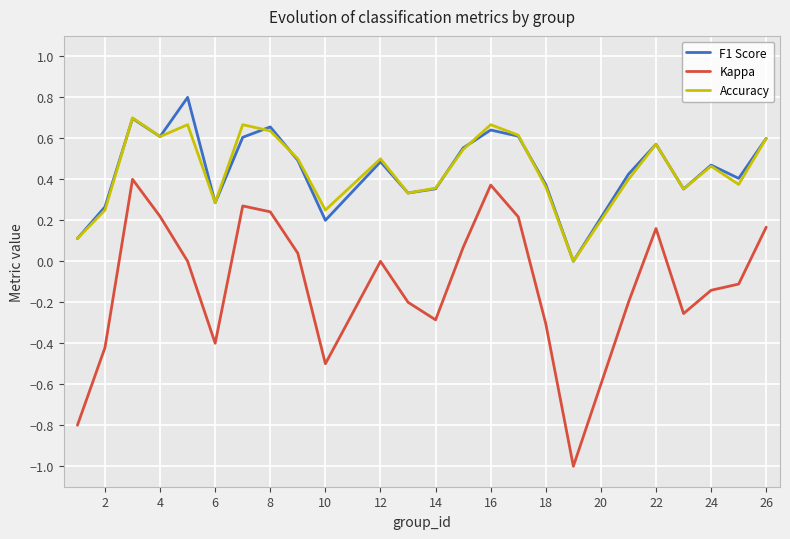

Rank the series by their maximum value, from highest to lowest.

F1 Score, Accuracy, Kappa